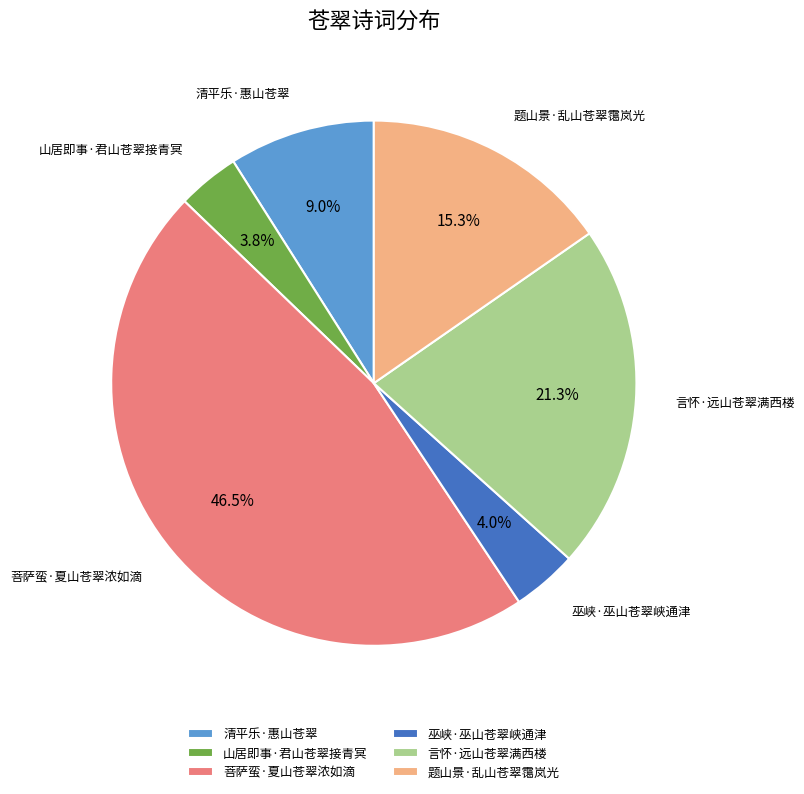

True or false: 巫峡·巫山苍翠峡通津 accounts for 4% of the total.

True